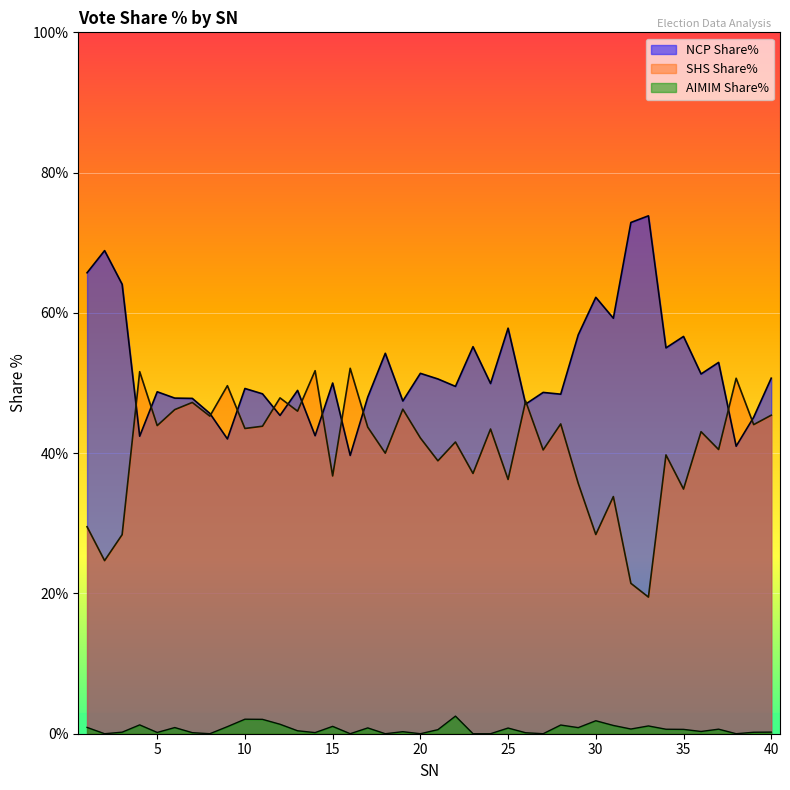

At 28, list the series in order from largest to smallest.

NCP Share%, SHS Share%, AIMIM Share%